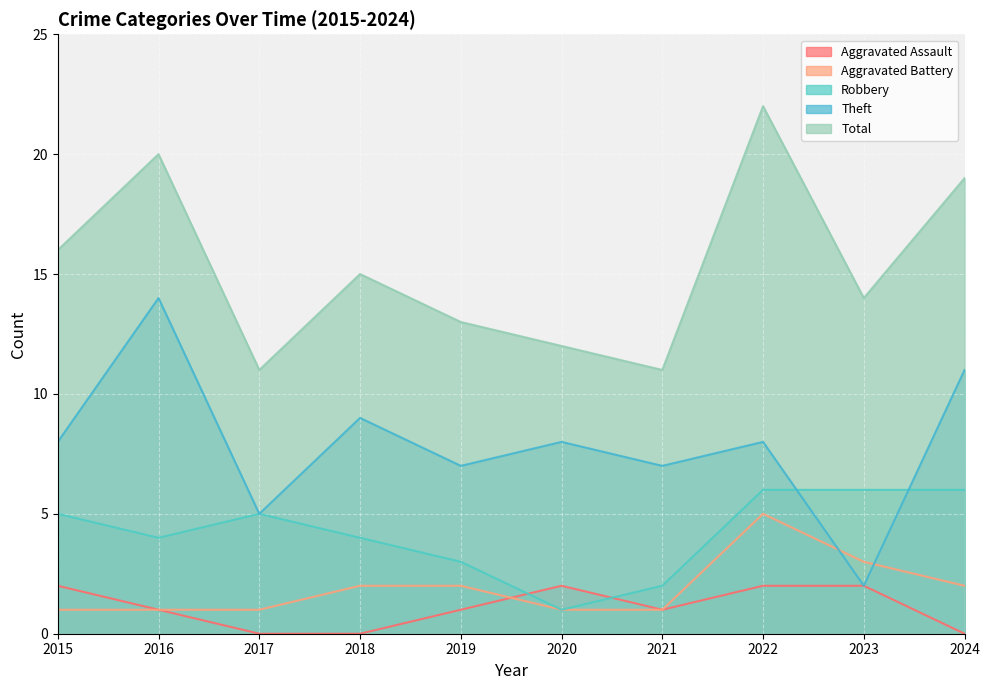

What is the sum of the Aggravated Battery values at 2016 and 2023?

4